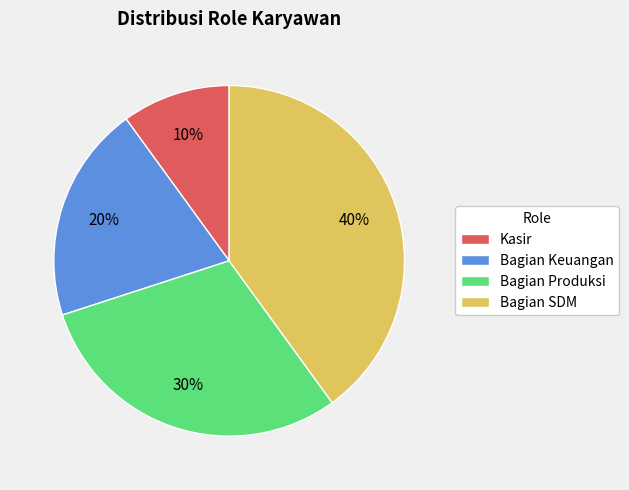

Approximately how many times larger is the value at Bagian Keuangan compared to Bagian SDM?

0.5